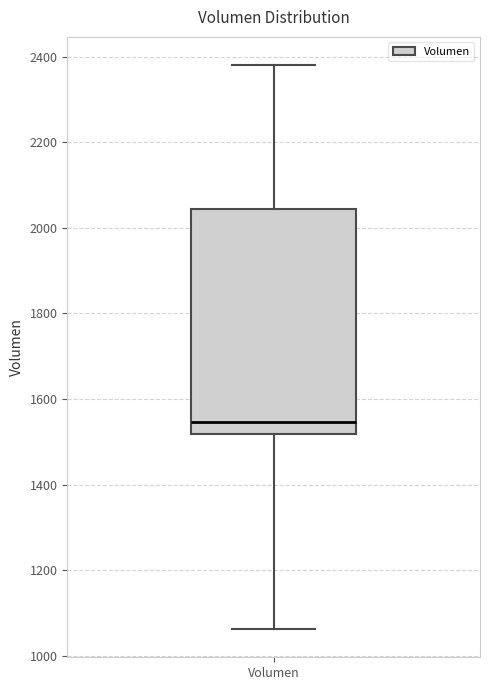

Transcribe this box plot: give where the median line is, the range the box spans, and where the two whiskers end, as read against the y-axis. The values are not printed on the chart, so give them approximately, as read against the axis.

median 1540, box 1520 to 2040, whiskers 1060 to 2380